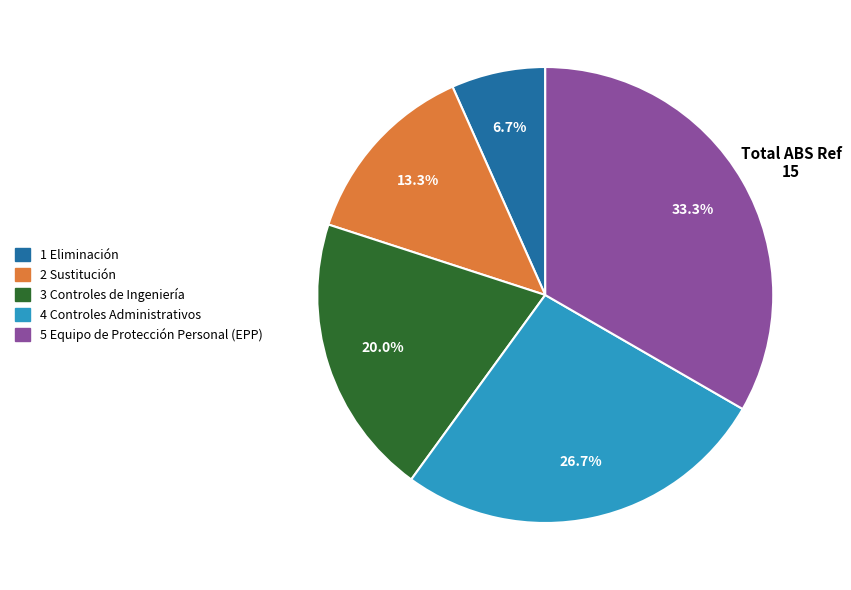

Rank the categories by value from lowest to highest.

1 Eliminación, 2 Sustitución, 3 Controles de Ingeniería, 4 Controles Administrativos, 5 Equipo de Protección Personal (EPP)